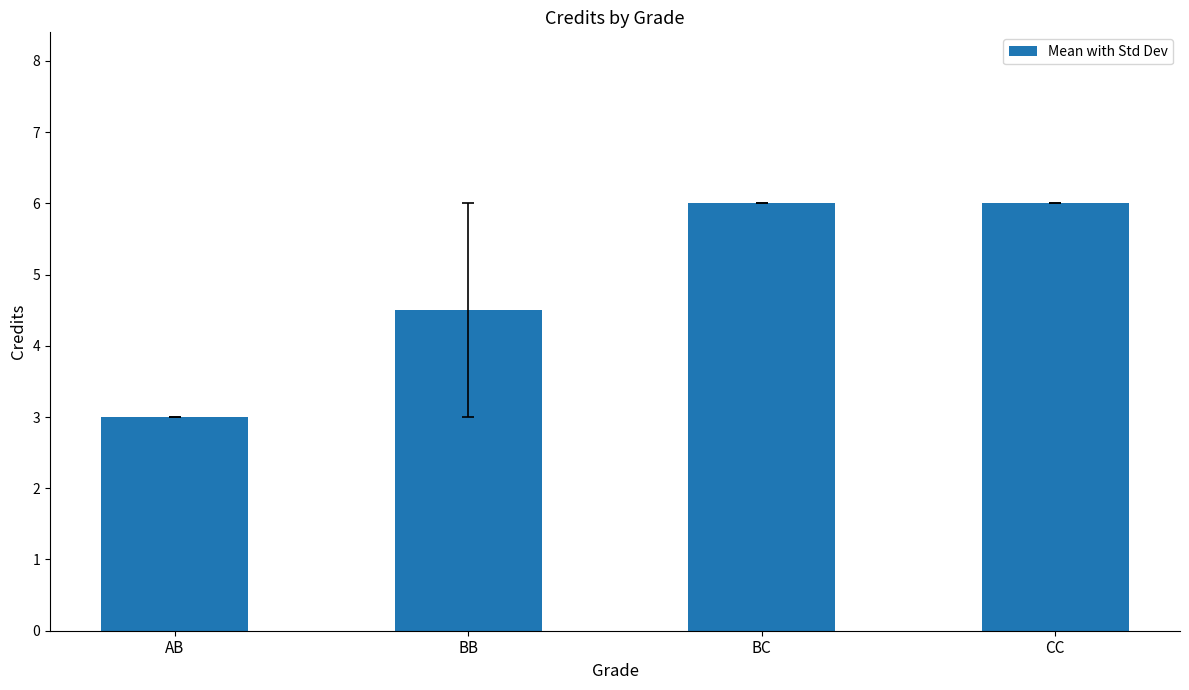

What is the difference between the second highest and second lowest values?

1.5